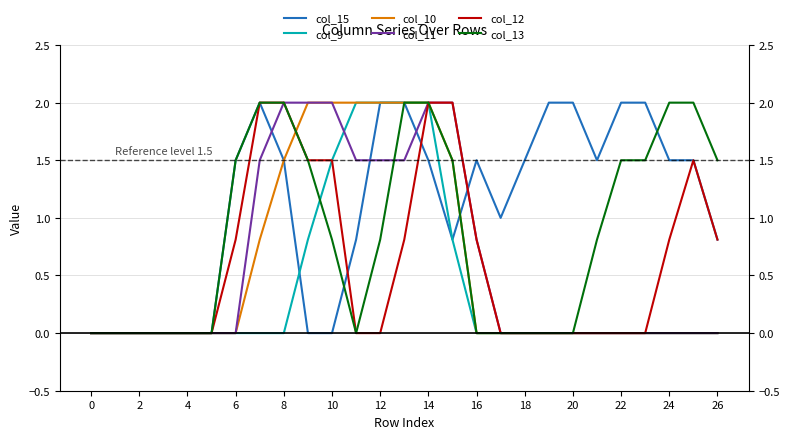

Reading right to left, transcribe all the data shown in this chart.

col_15: 0.8	1.5	1.5	2.0	2.0	1.5	2.0	2.0	1.5	1.0	1.5	0.8	1.5	2.0	2.0	0.8	0.0	0.0	1.5	2.0	1.5	0.0	0.0	0.0	0.0	0.0	0.0
col_9: 0.0	0.0	0.0	0.0	0.0	0.0	0.0	0.0	0.0	0.0	0.0	0.8	2.0	2.0	2.0	2.0	1.5	0.8	0.0	0.0	0.0	0.0	0.0	0.0	0.0	0.0	0.0
col_10: 0.0	0.0	0.0	0.0	0.0	0.0	0.0	0.0	0.0	0.0	0.0	1.5	2.0	2.0	2.0	2.0	2.0	2.0	1.5	0.8	0.0	0.0	0.0	0.0	0.0	0.0	0.0
col_11: 0.0	0.0	0.0	0.0	0.0	0.0	0.0	0.0	0.0	0.0	0.8	2.0	2.0	1.5	1.5	1.5	2.0	2.0	2.0	1.5	0.0	0.0	0.0	0.0	0.0	0.0	0.0
col_12: 0.8	1.5	0.8	0.0	0.0	0.0	0.0	0.0	0.0	0.0	0.8	2.0	2.0	0.8	0.0	0.0	1.5	1.5	2.0	2.0	0.8	0.0	0.0	0.0	0.0	0.0	0.0
col_13: 1.5	2.0	2.0	1.5	1.5	0.8	0.0	0.0	0.0	0.0	0.0	1.5	2.0	2.0	0.8	0.0	0.8	1.5	2.0	2.0	1.5	0.0	0.0	0.0	0.0	0.0	0.0